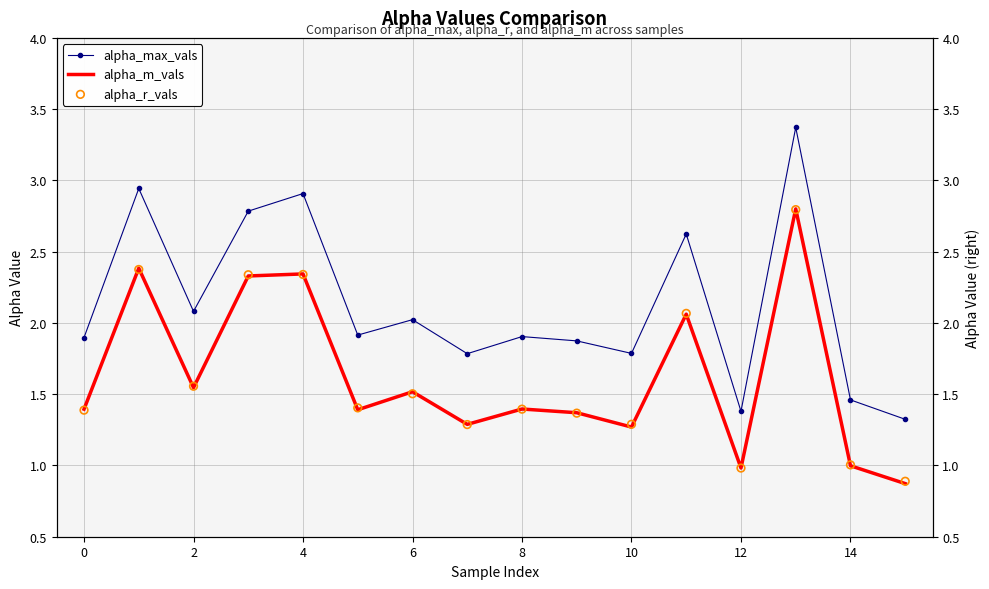

Which series contains the highest Y value?

alpha_max_vals